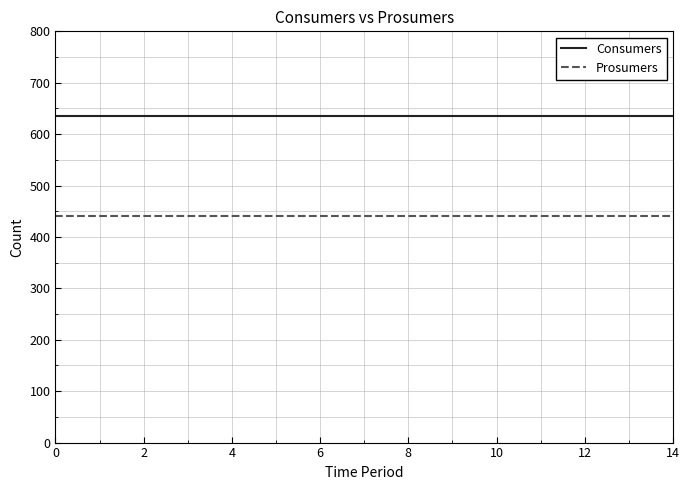

True or false: Consumers and Prosumers intersect in this chart.

False